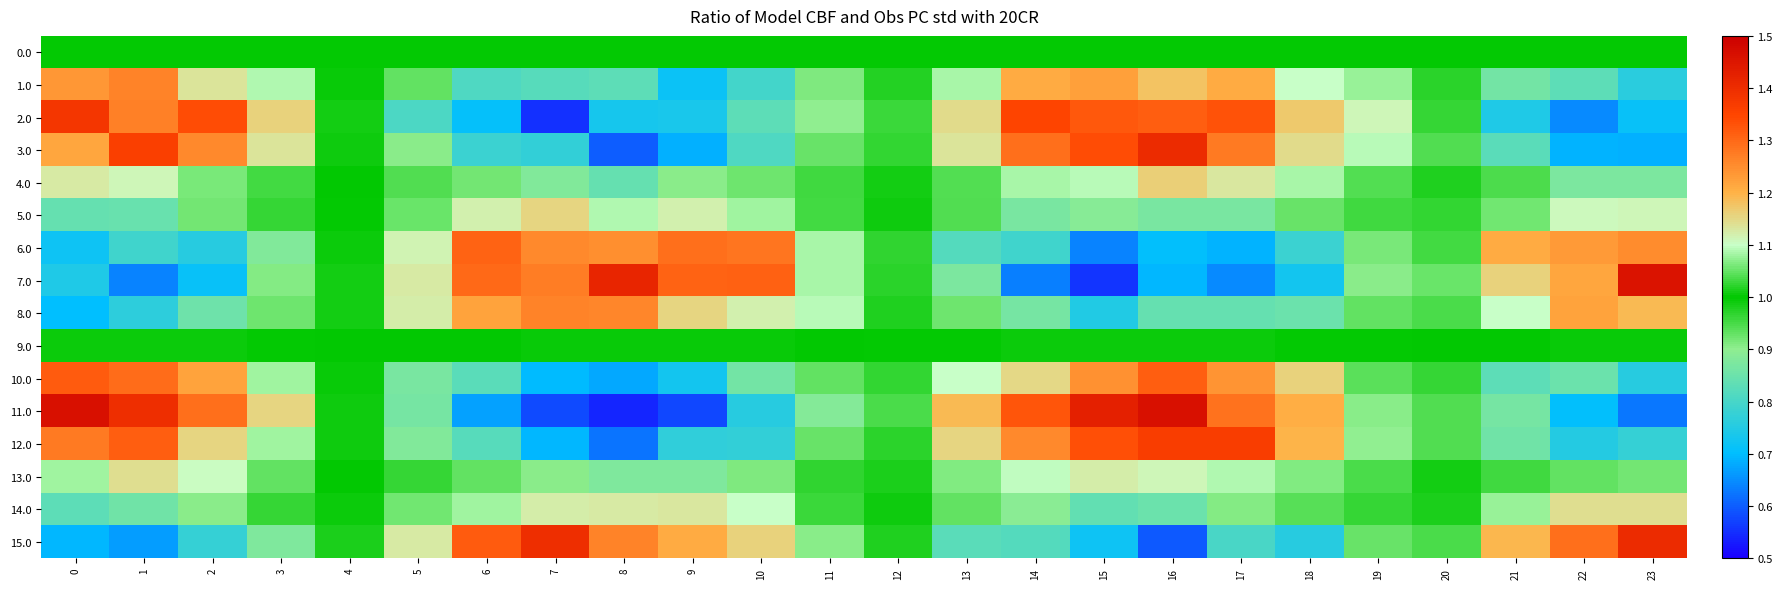

List the series in order of their peak value, highest first.

11.0, 7.0, 3.0, 15.0, 2.0, 12.0, 10.0, 6.0, 1.0, 8.0, 4.0, 5.0, 13.0, 14.0, 9.0, 0.0